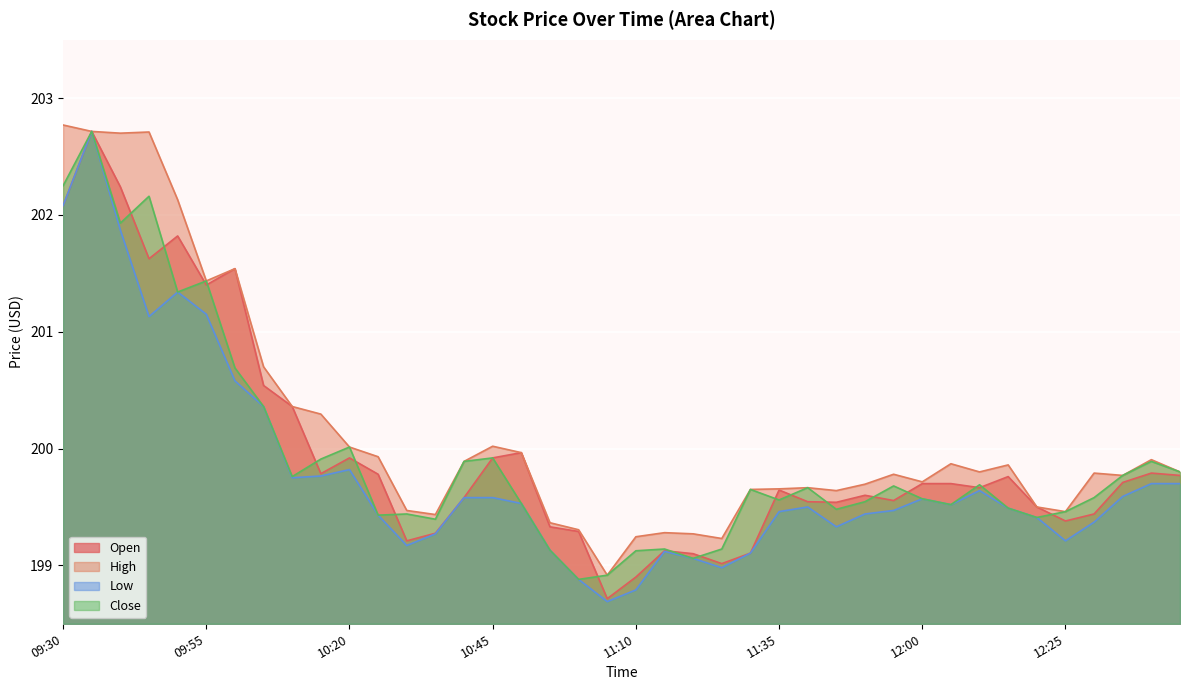

At which category is the sum across all series the highest?

09:35